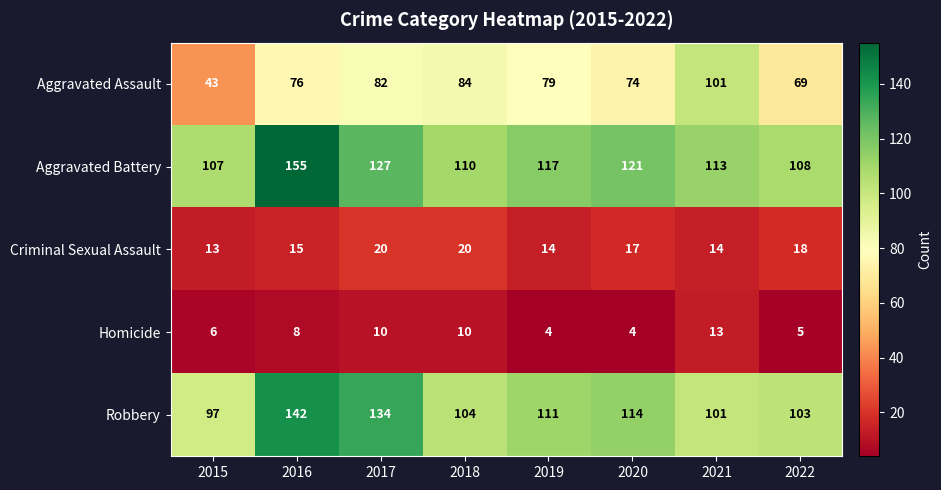

What is the greatest value displayed?

155